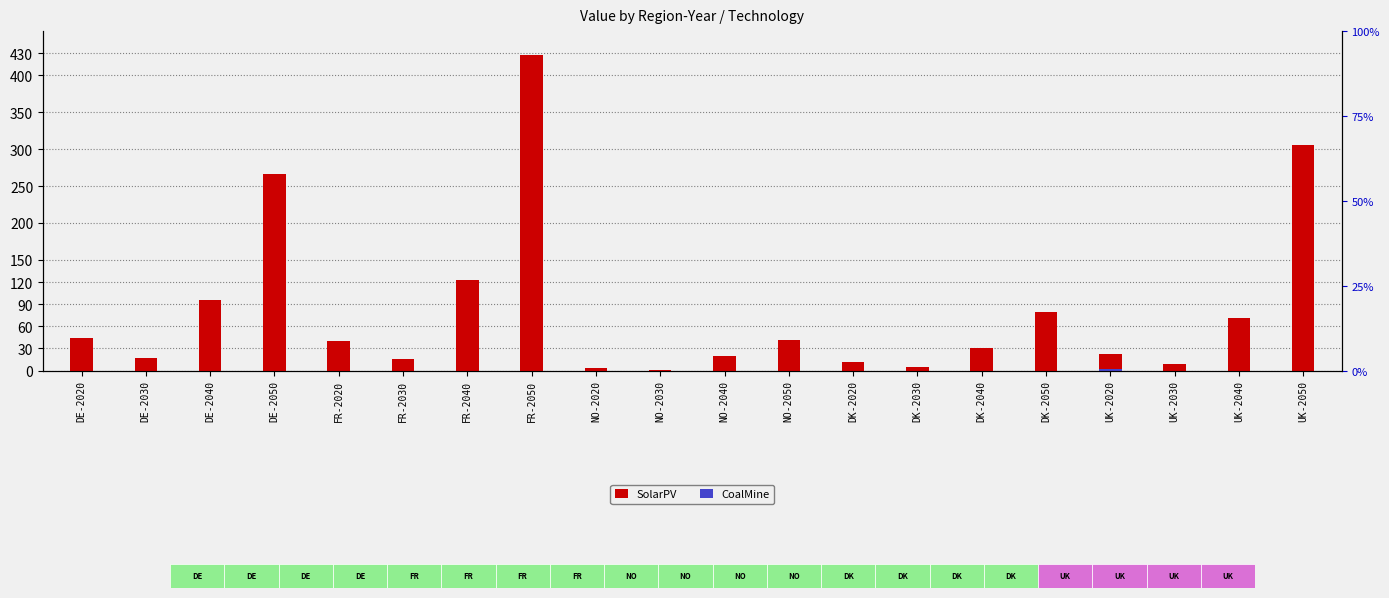

Reading right to left, transcribe all the data shown in this chart.

SolarPV: 305.5	71.5	9.5	22.0	78.8	30.2	4.2	12.0	41.6	19.4	0.9	3.5	427.8	123.2	15.2	40.0	266.2	95.8	17.8	44.0
CoalMine: 0.0	0.0	0.0	1.5	0.0	0.0	0.0	0.0	0.0	0.0	0.0	0.0	0.0	0.0	0.0	0.0	0.0	0.0	0.0	0.0